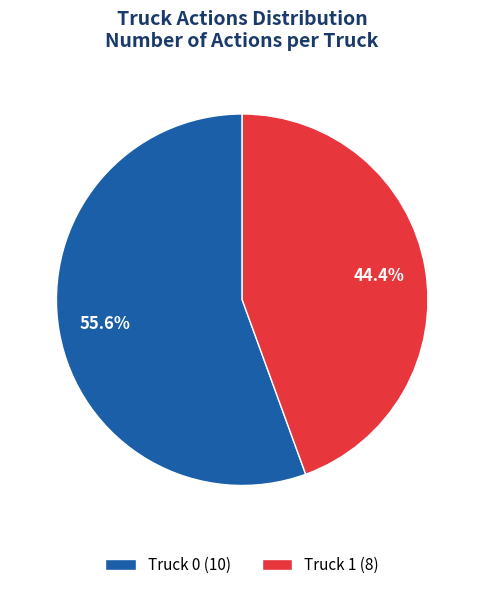

Is there any slice that represents more than half of the pie?

Yes